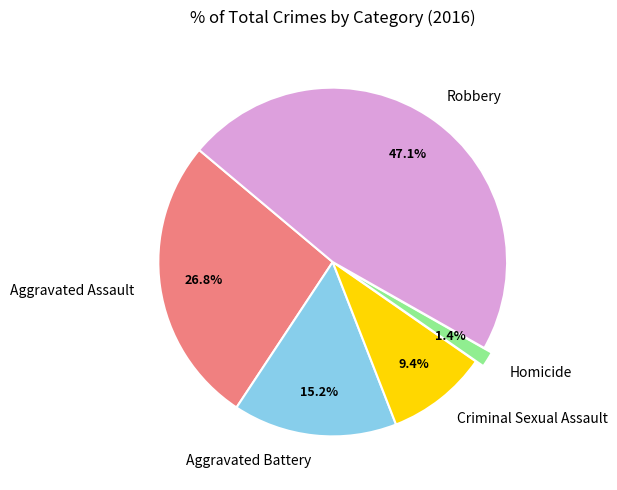

Does Robbery represent more than half of the total?

No